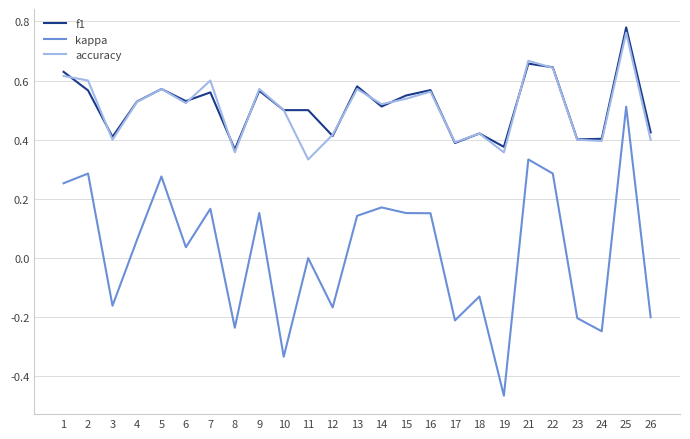

Which category has the lowest value across all series?

19